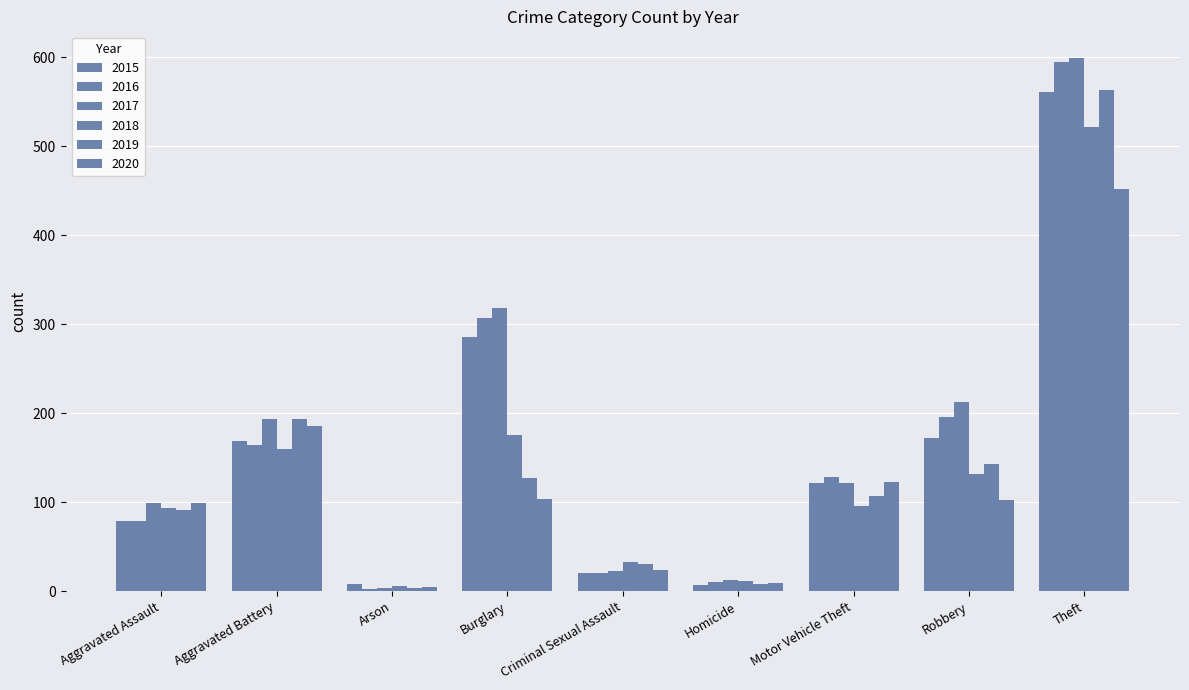

What is the sum of all 2019 values?

1267